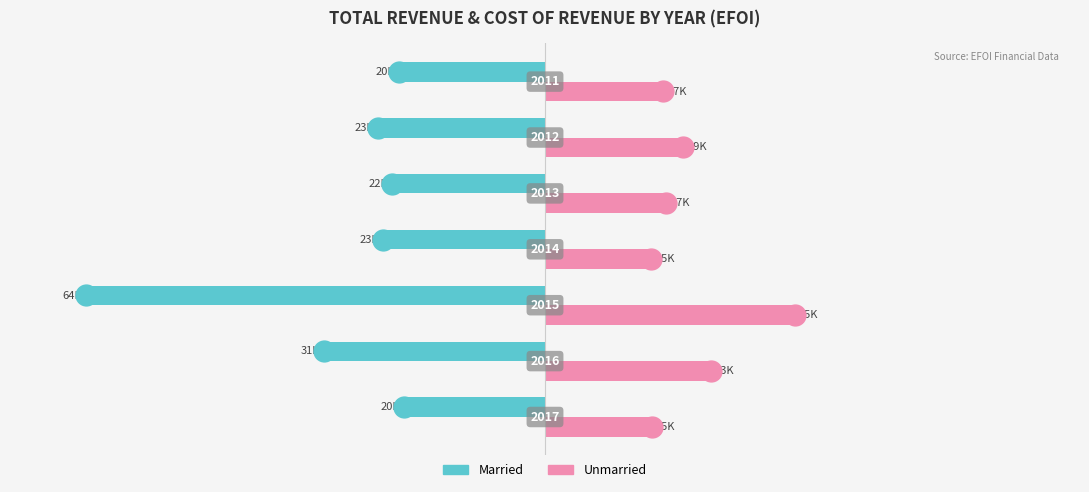

What are all the series names shown in the legend?

Married, Unmarried